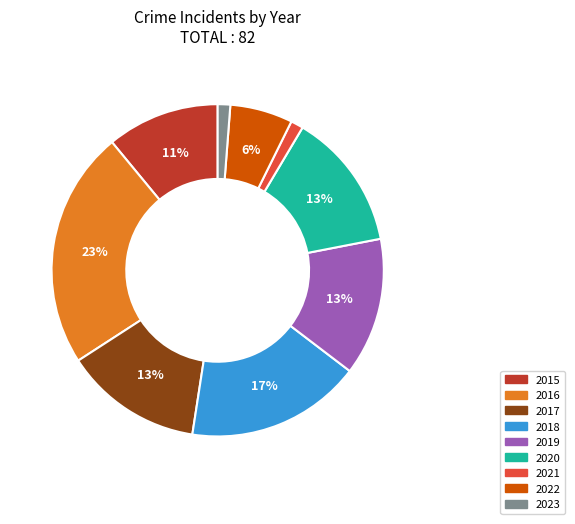

To the nearest percent, what is the difference between the 2017 and 2018 slice percentages?

4%